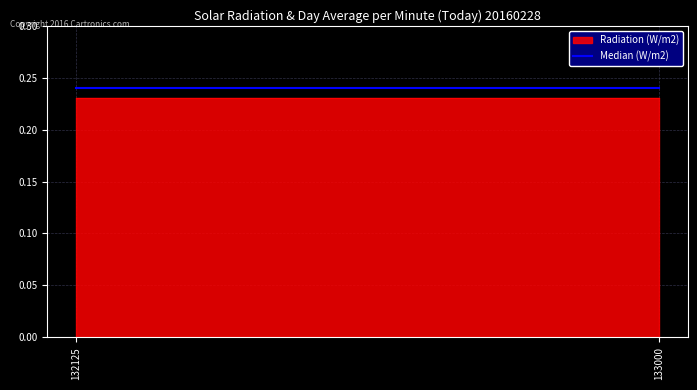

What is the sum of the Radiation (W/m2) values at 132125 and 133000?

0.5